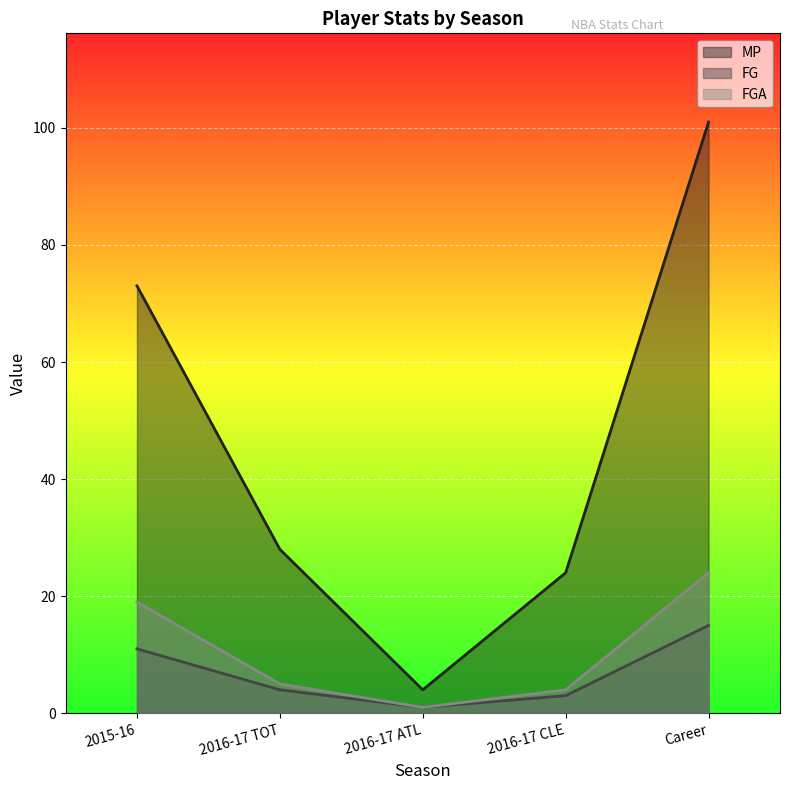

What is the total value across all series at Career?

140